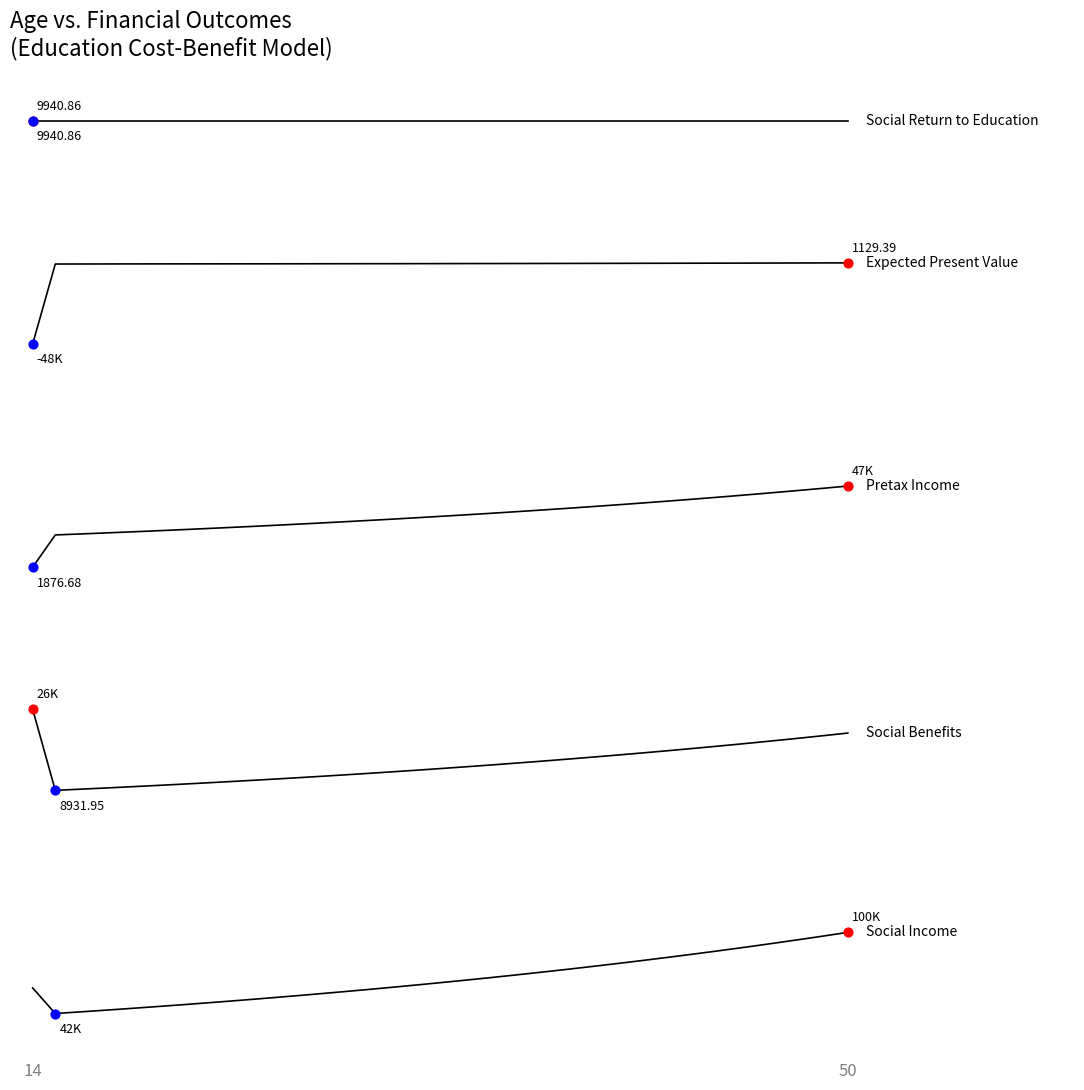

Does the chart have visible grid lines?

No